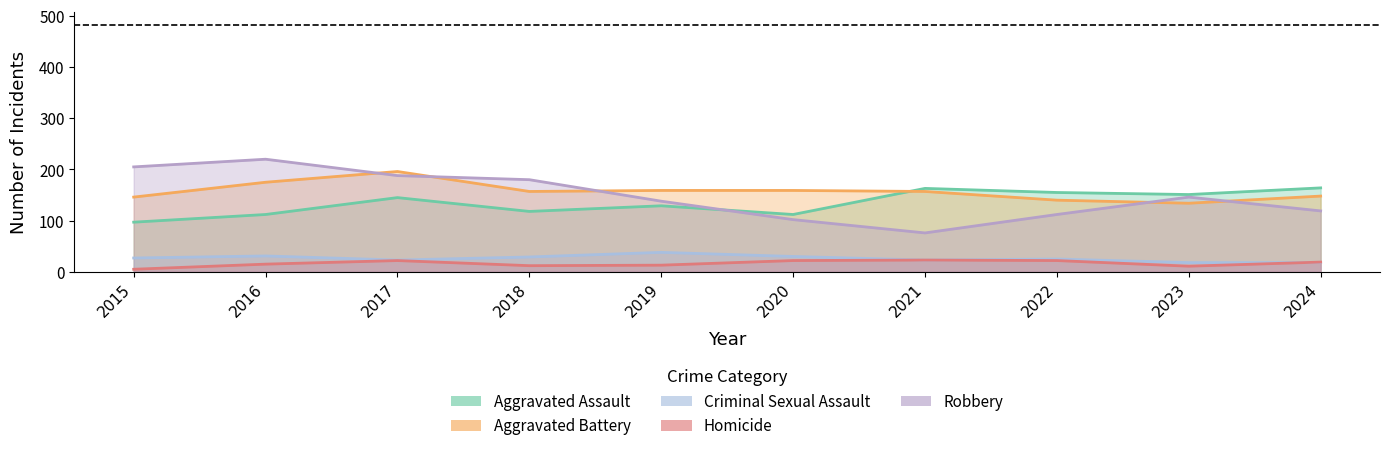

What is the difference between the maximum and minimum values in the Aggravated Battery series?

62